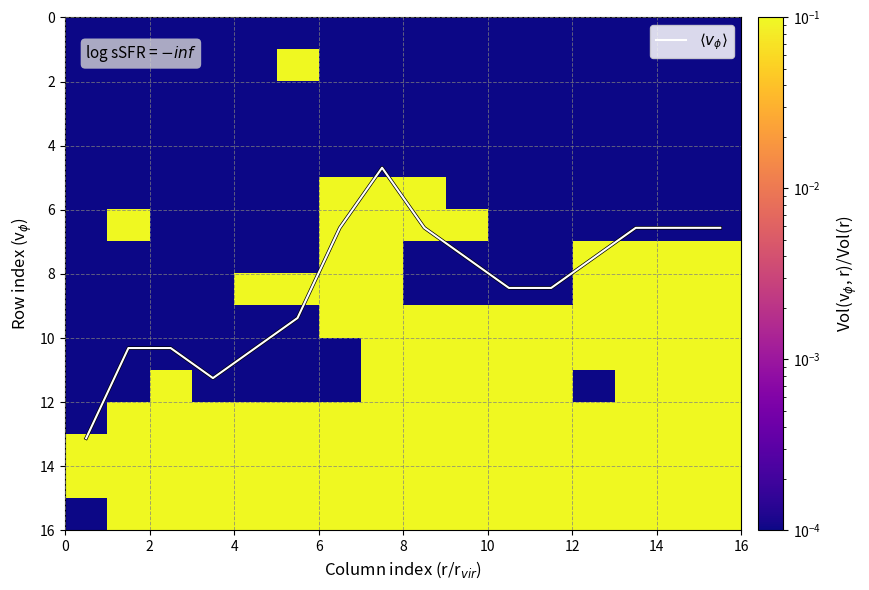

What is the difference between the second highest and second lowest values in the $\langle v_\phi \rangle$ series?

4.7